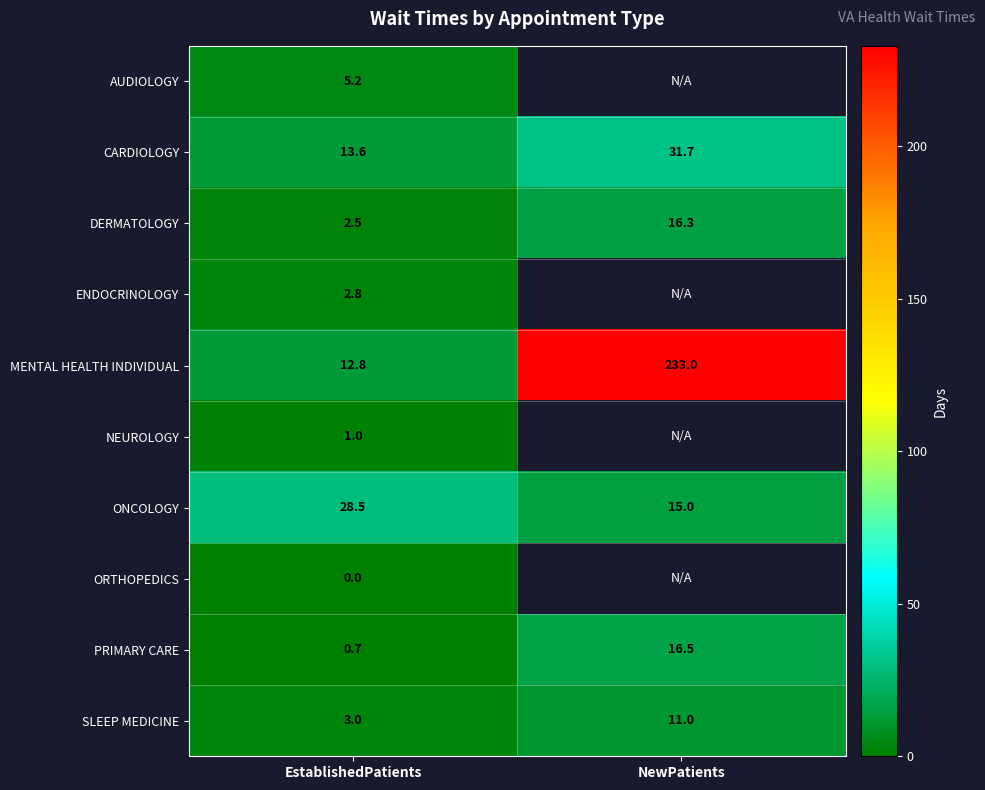

Is the value of ENDOCRINOLOGY at EstablishedPatients greater than the value of MENTAL HEALTH INDIVIDUAL at NewPatients?

No